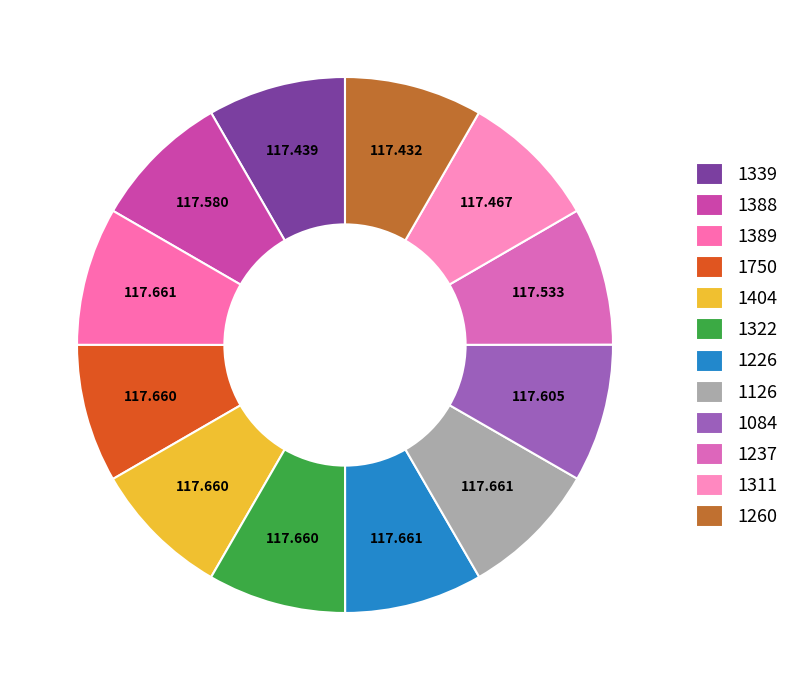

To the nearest percent, what is the combined percentage of 1750 and 1126?

17%